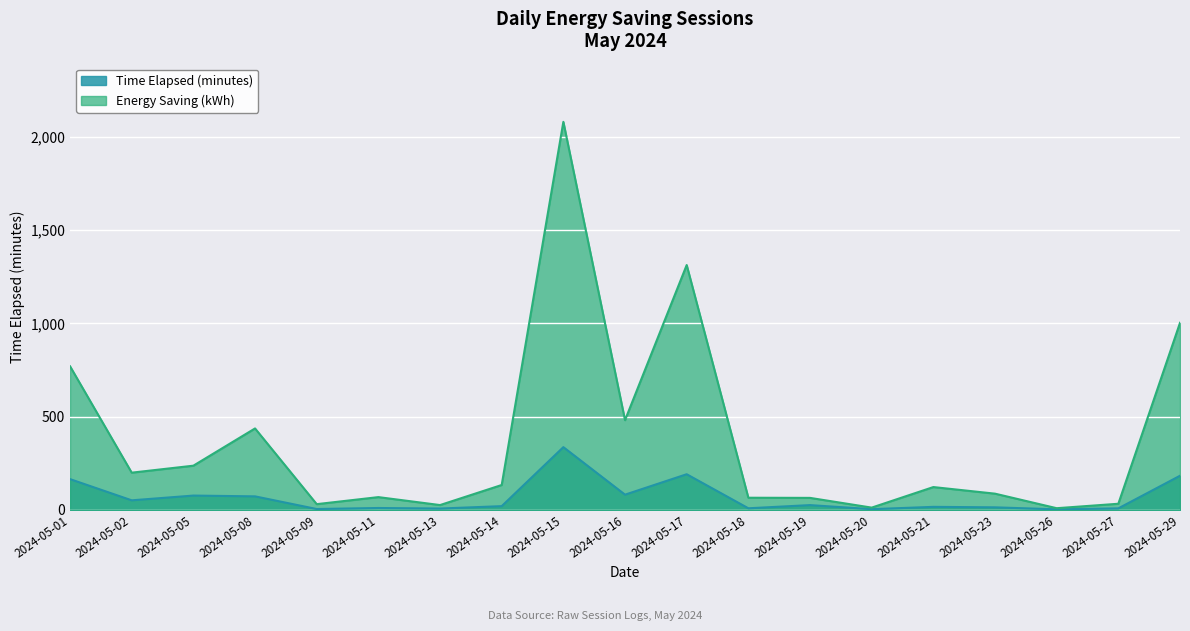

Reading right to left, transcribe all the data shown in this chart.

Time Elapsed (minutes): 2024-05-29=182.8	2024-05-27=7.9	2024-05-26=2.7	2024-05-23=13.5	2024-05-21=16.0	2024-05-20=3.6	2024-05-19=25.4	2024-05-18=8.4	2024-05-17=191.0	2024-05-16=81.4	2024-05-15=336.3	2024-05-14=19.8	2024-05-13=7.0	2024-05-11=9.9	2024-05-09=4.4	2024-05-08=72.3	2024-05-05=76.6	2024-05-02=51.1	2024-05-01=164.8
Energy Saving (kWh): 2024-05-29=1003.2	2024-05-27=32.7	2024-05-26=8.8	2024-05-23=86.8	2024-05-21=122.2	2024-05-20=11.9	2024-05-19=64.2	2024-05-18=65.0	2024-05-17=1313.2	2024-05-16=481.1	2024-05-15=2081.3	2024-05-14=133.3	2024-05-13=25.6	2024-05-11=68.3	2024-05-09=30.5	2024-05-08=436.7	2024-05-05=236.9	2024-05-02=199.4	2024-05-01=770.0